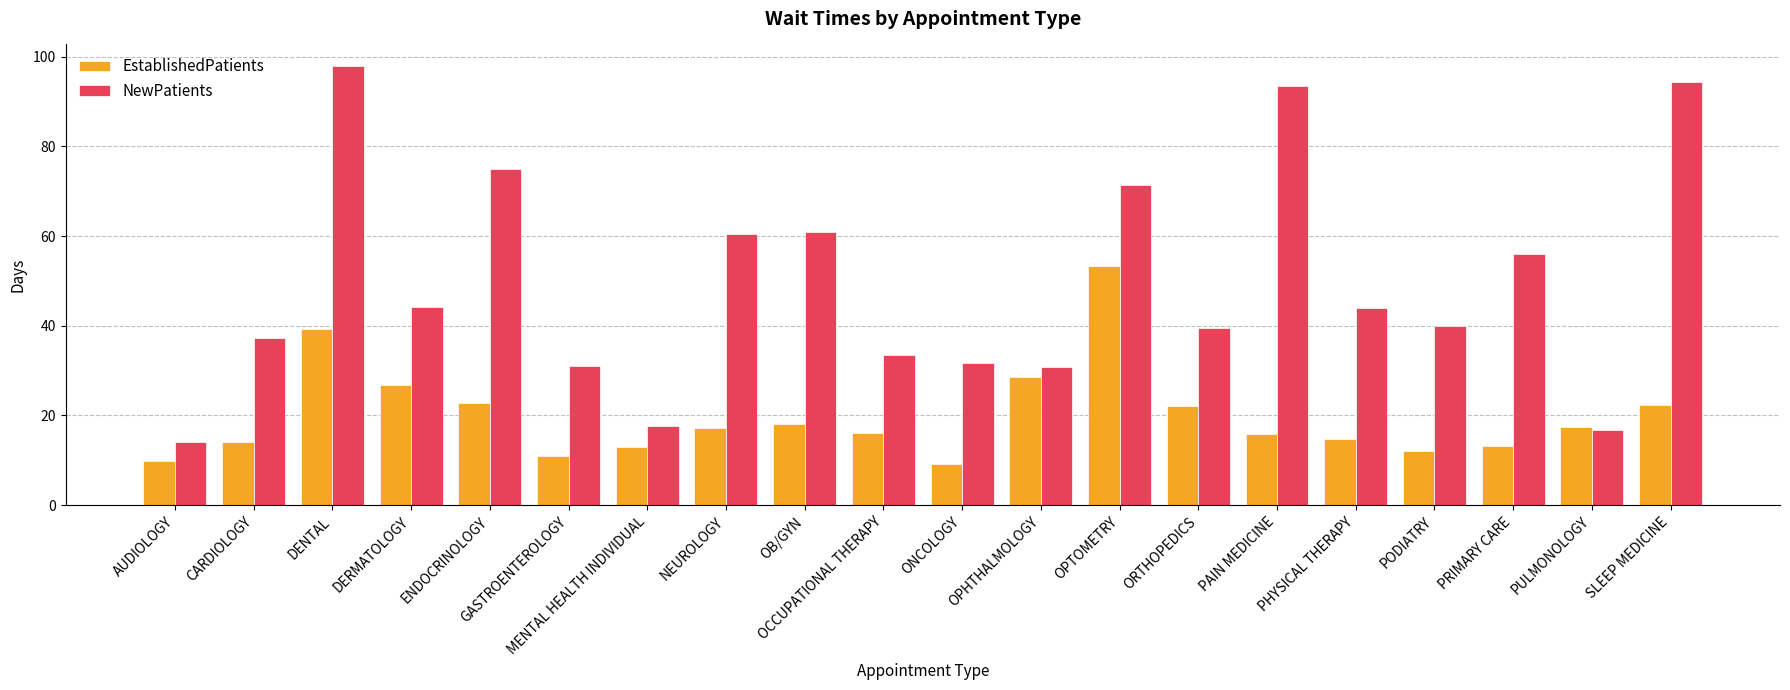

Is the value of EstablishedPatients at CARDIOLOGY greater than the value of NewPatients at OB/GYN?

No